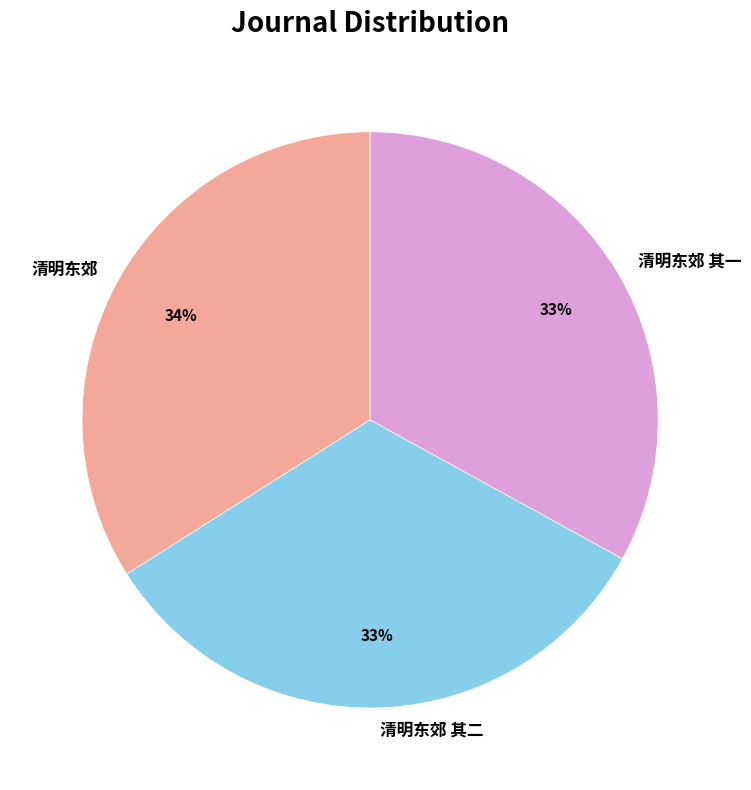

Count the number of slices in the pie.

3